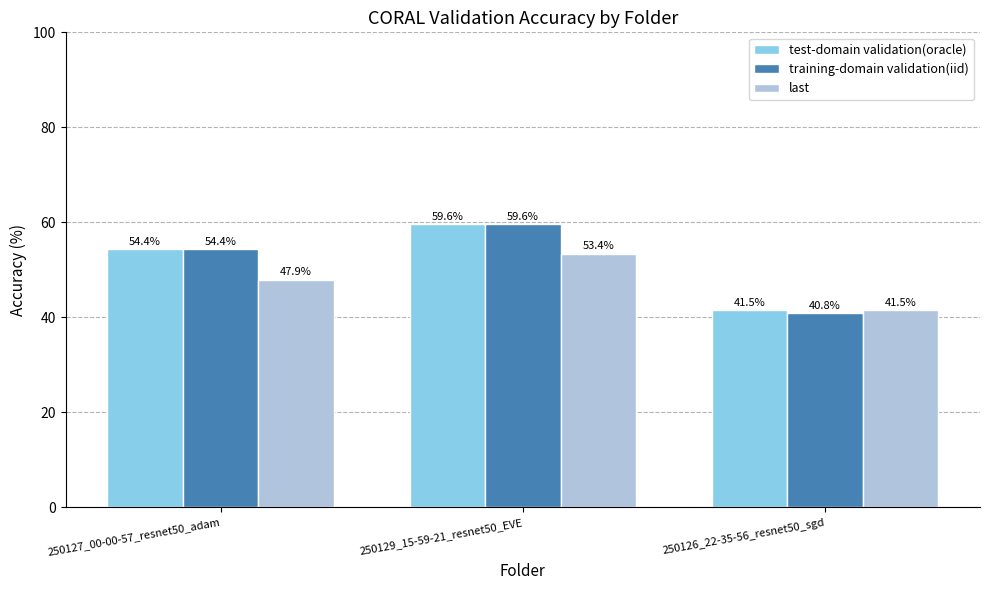

What is the difference between the test-domain validation(oracle) values at 250129_15-59-21_resnet50_EVE and 250126_22-35-56_resnet50_sgd?

18.1